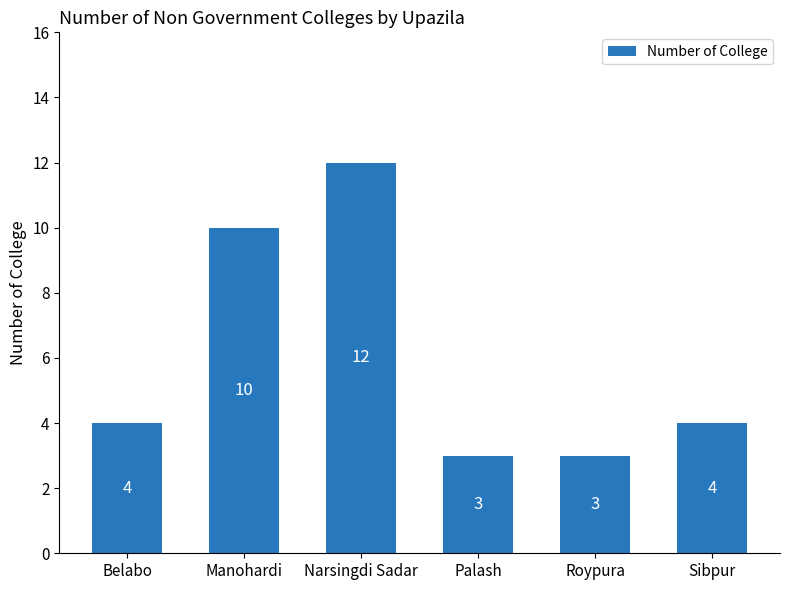

What value does the data have at Sibpur?

4